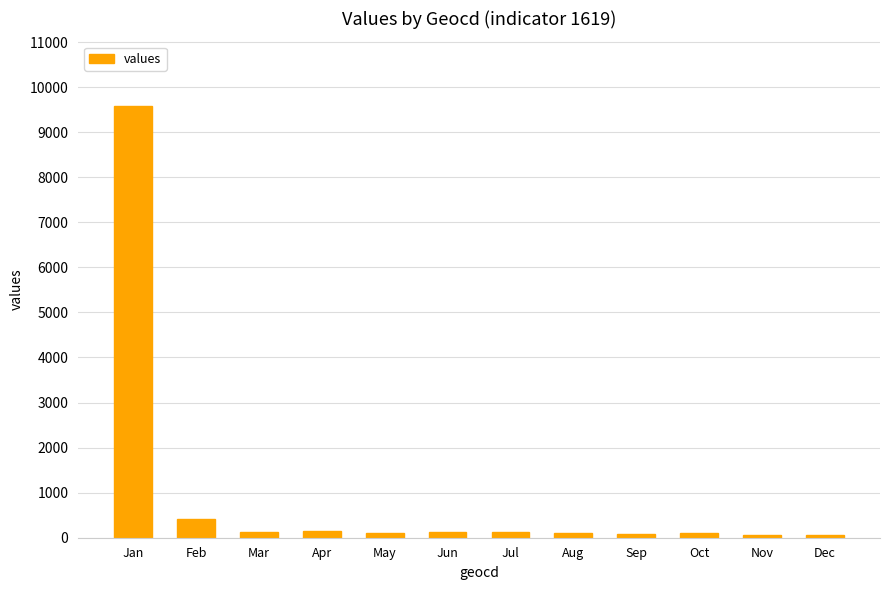

What is the ratio of the value at Jul to the value at Apr?

0.8